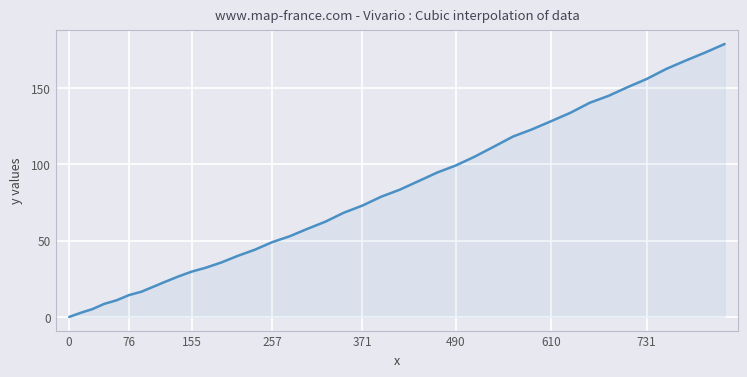

Count the number of values greater than 72.

20